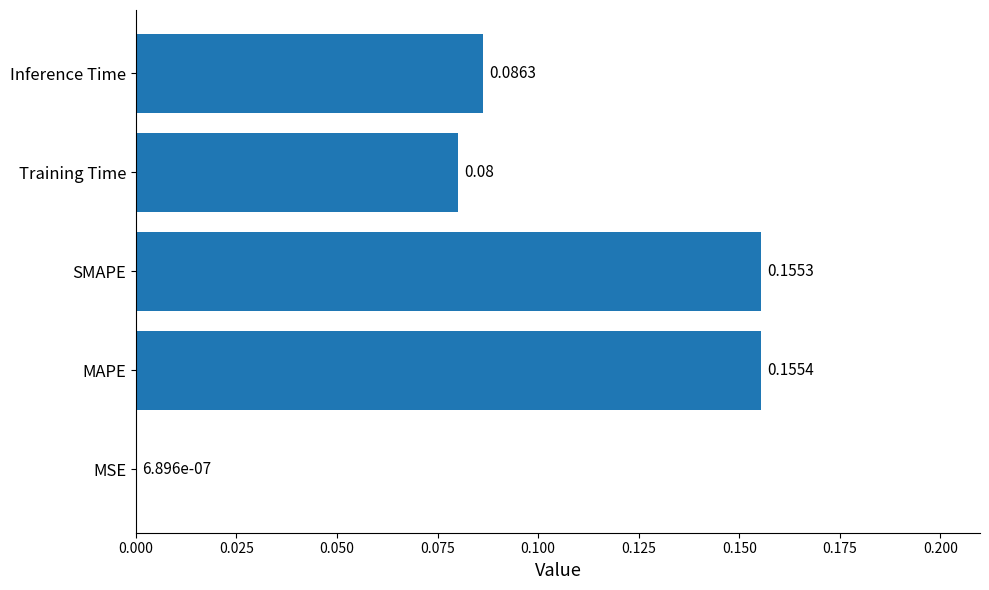

What is the sum of all values?

0.5